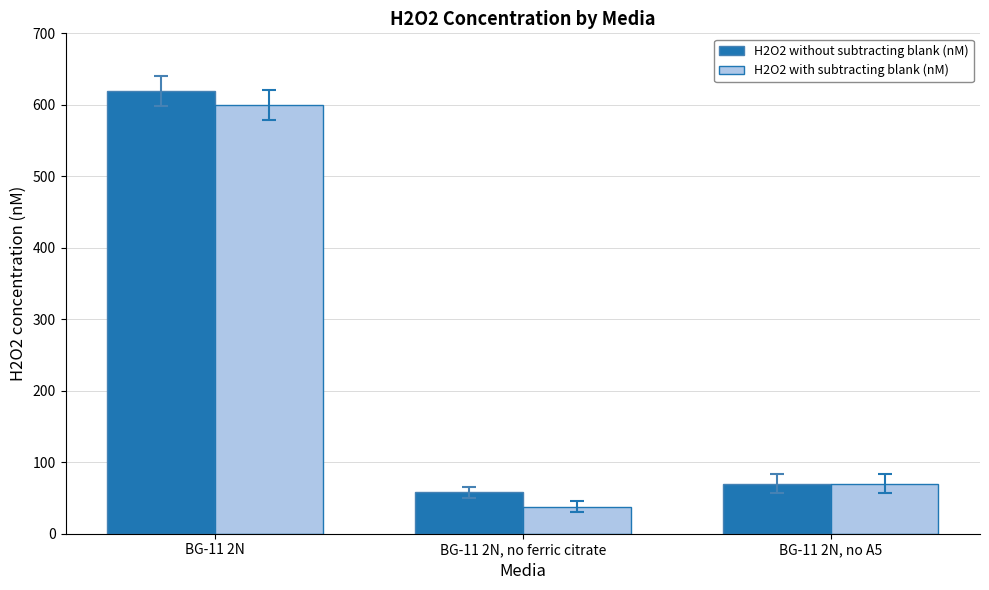

Does the chart contain stacked bars?

No